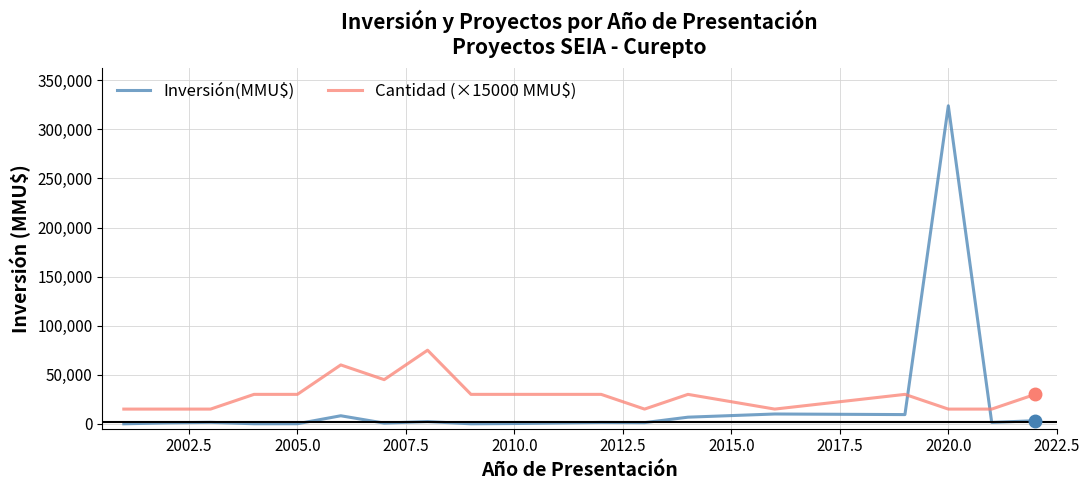

True or false: Cantidad (×15000 MMU$) and Inversión(MMU$) intersect in this chart.

True